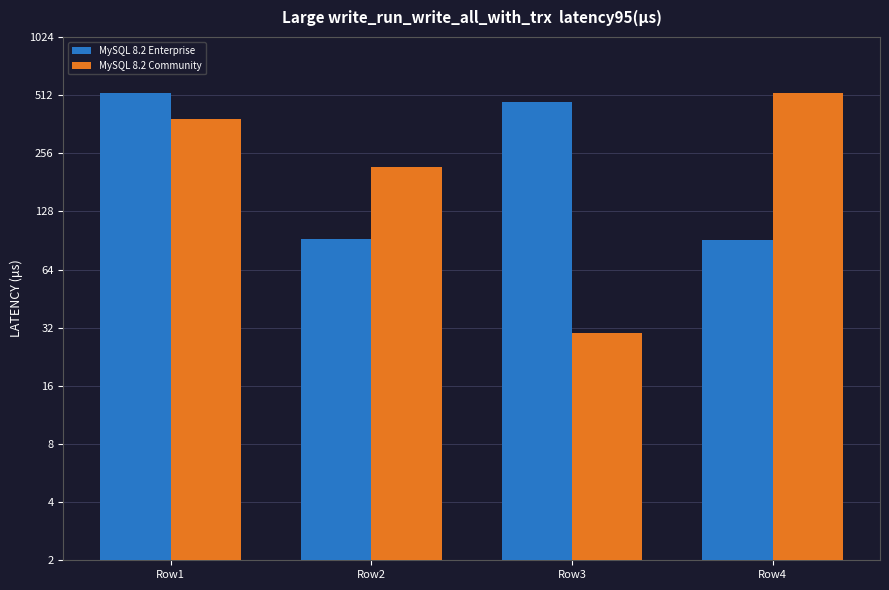

Reading left to right, list all the values displayed in this chart.

MySQL 8.2 Enterprise: 524	92	469	91
MySQL 8.2 Community: 384	216	30	526